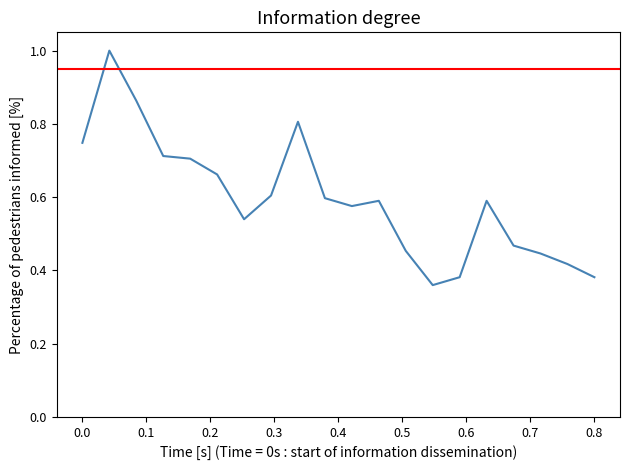

What is the greatest value displayed?

1.0